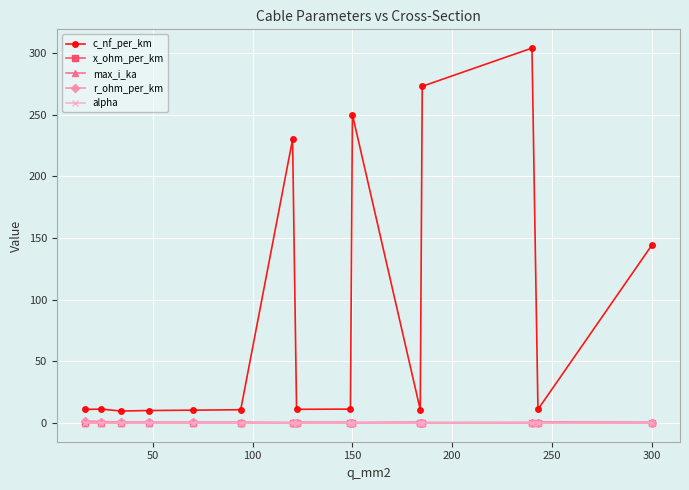

What is the sum of all r_ohm_per_km values?

6.7